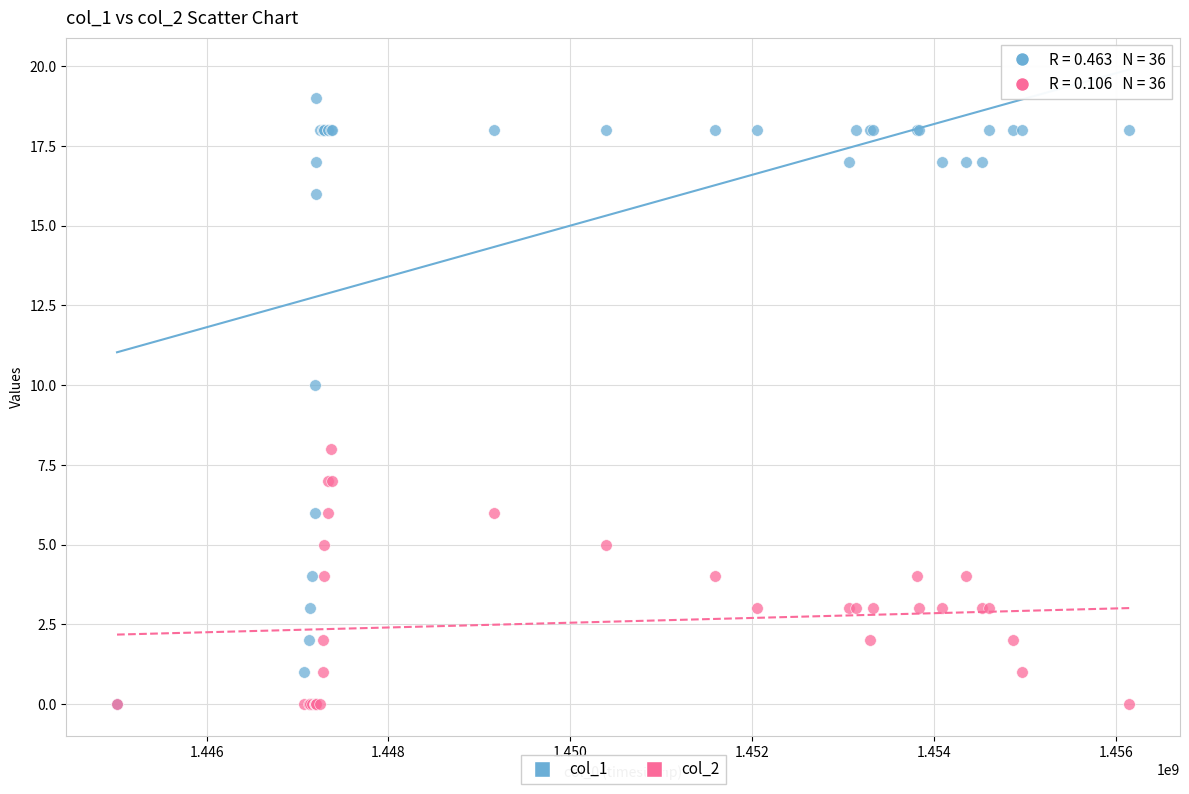

What are all the series names shown in the legend?

col_1, col_2